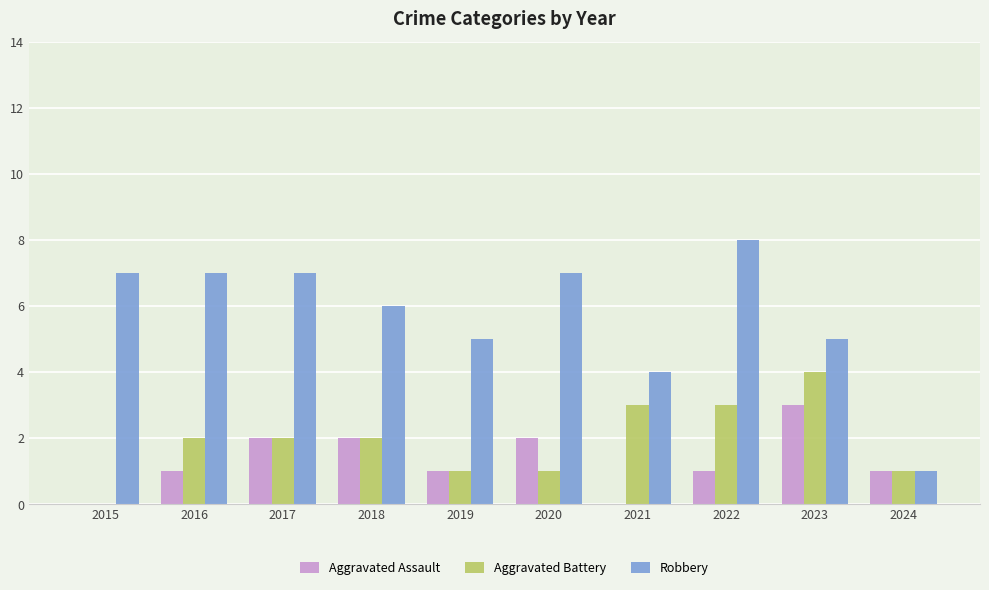

Which series has the largest total across all categories?

Robbery